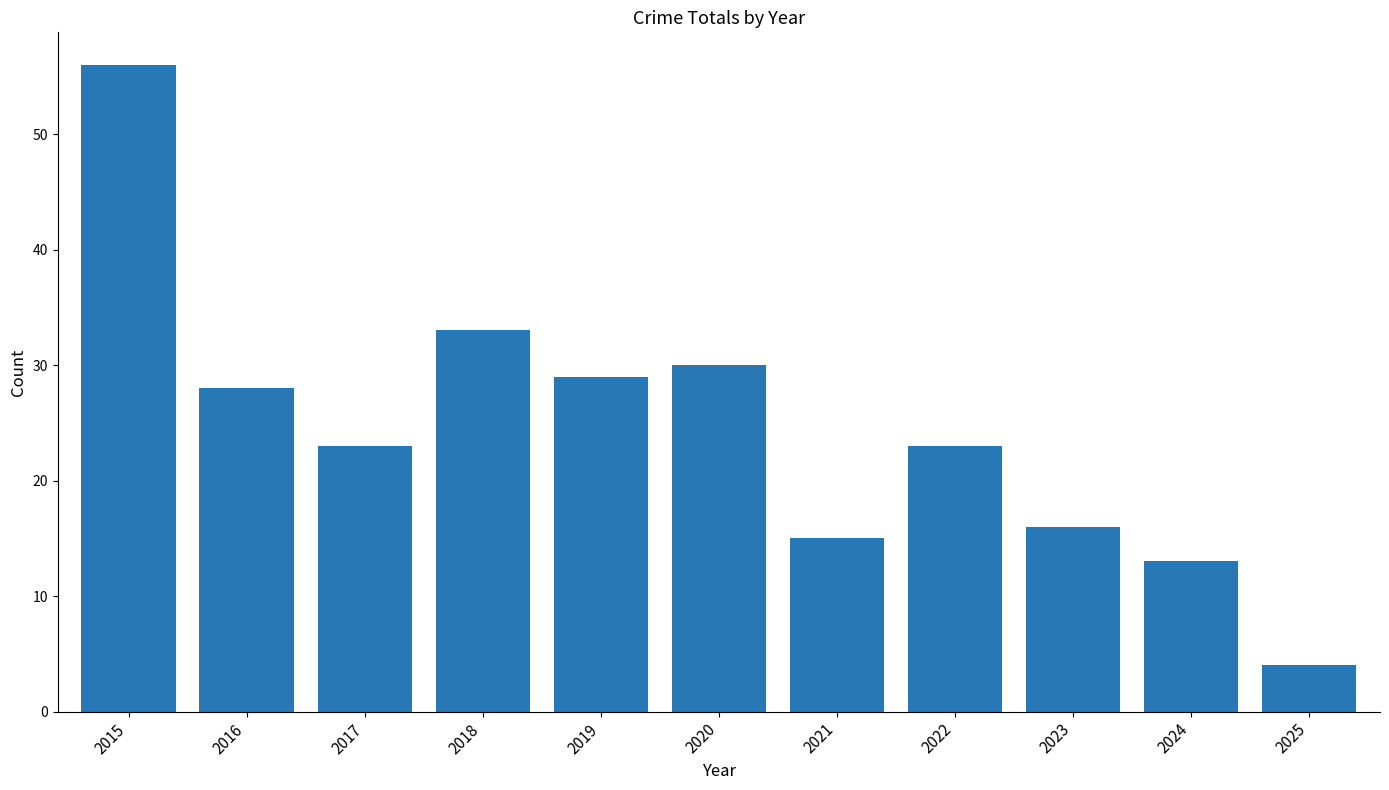

What is the sum of all values?

270